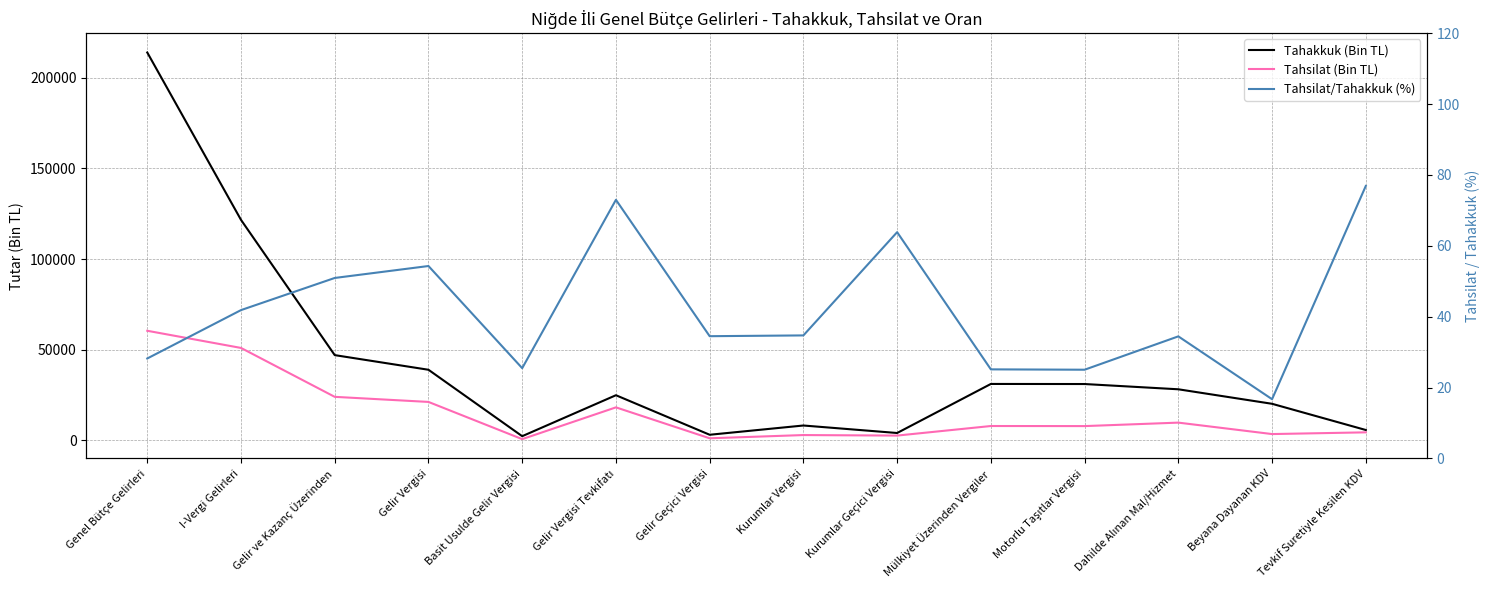

What is the total value across all series at Kurumlar Geçici Vergisi?

6522.9